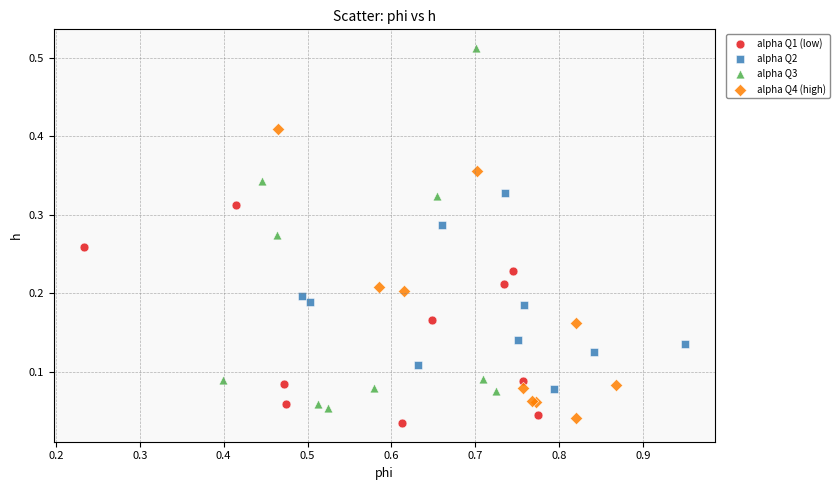

Which series has the largest Y range (max minus min)?

alpha Q3